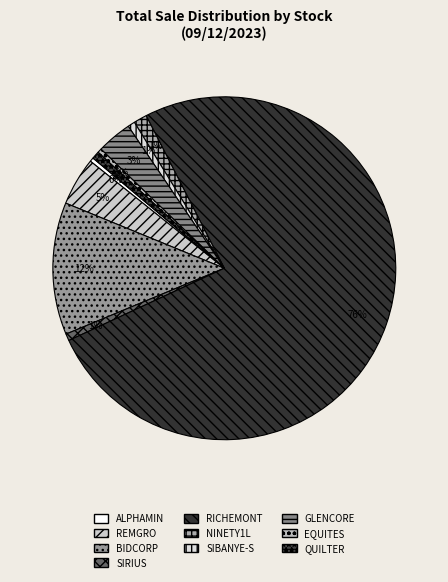

Combined, do SIRIUS and REMGRO account for over 50%?

No